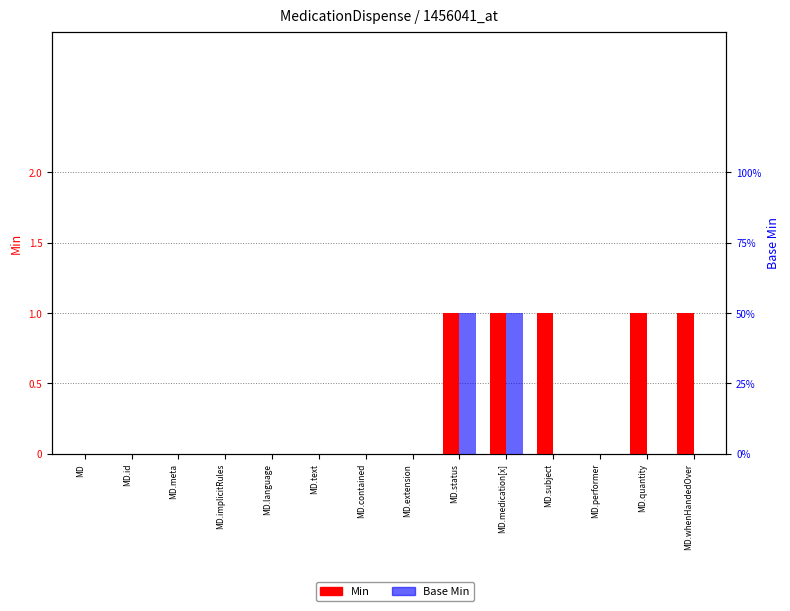

Which series has the largest total across all categories?

Min